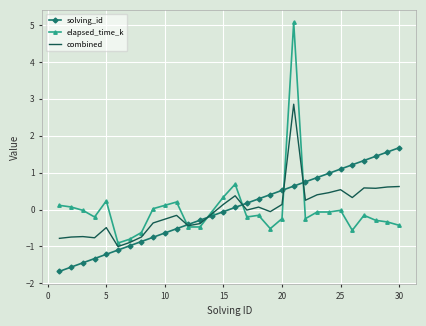

What is the maximum value for combined?

2.9